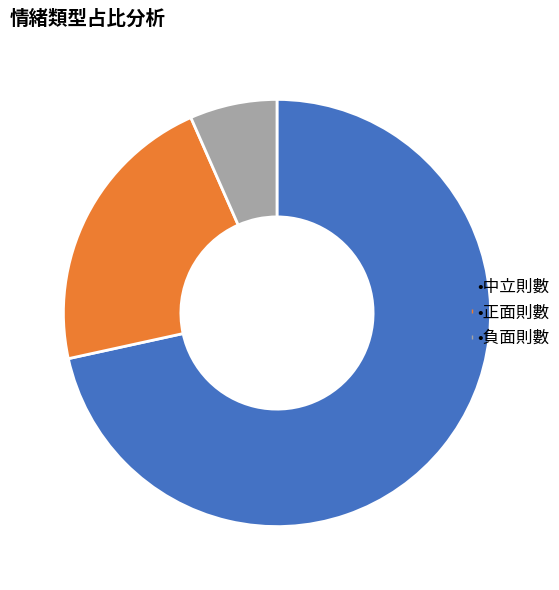

Is there any slice that represents more than half of the pie?

Yes